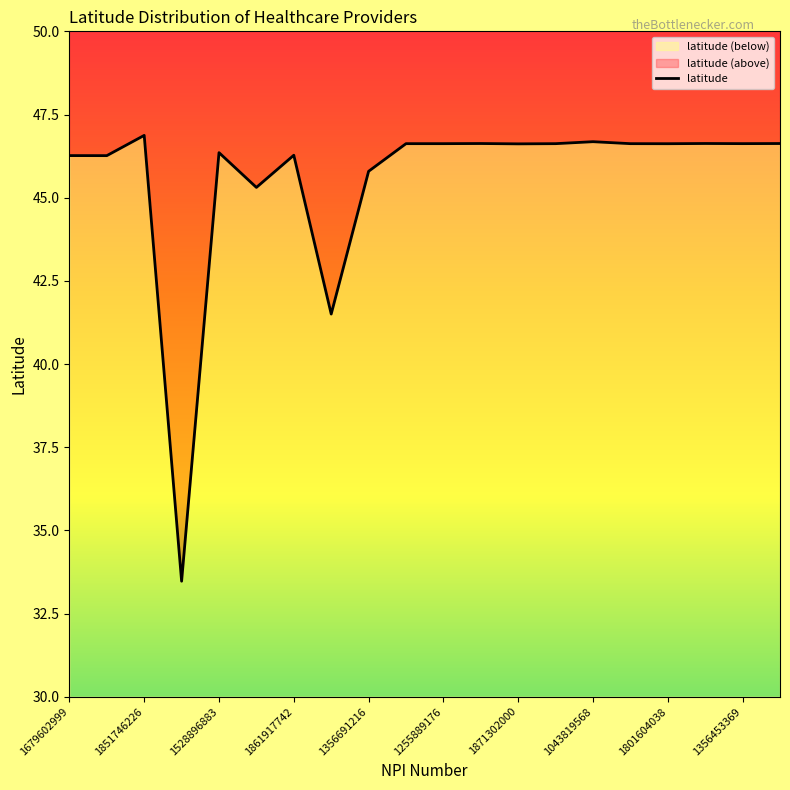

Between 1801604038 and 1851031397, which is larger?

1801604038